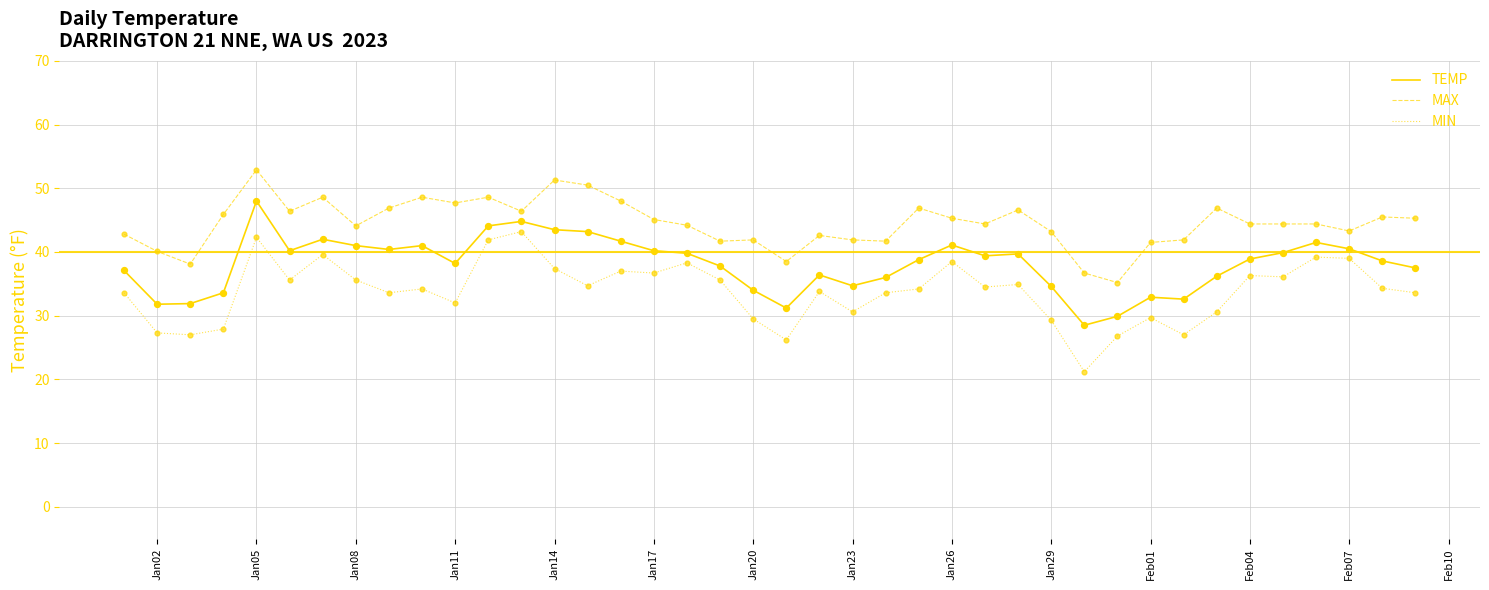

Which series has the largest total across all categories?

MAX